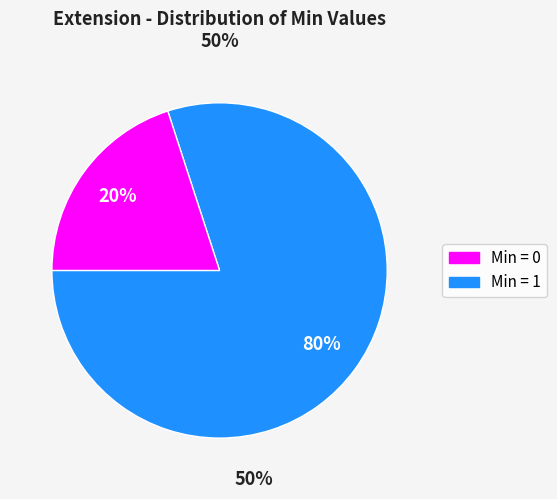

To the nearest percent, what is the average slice percentage?

50%